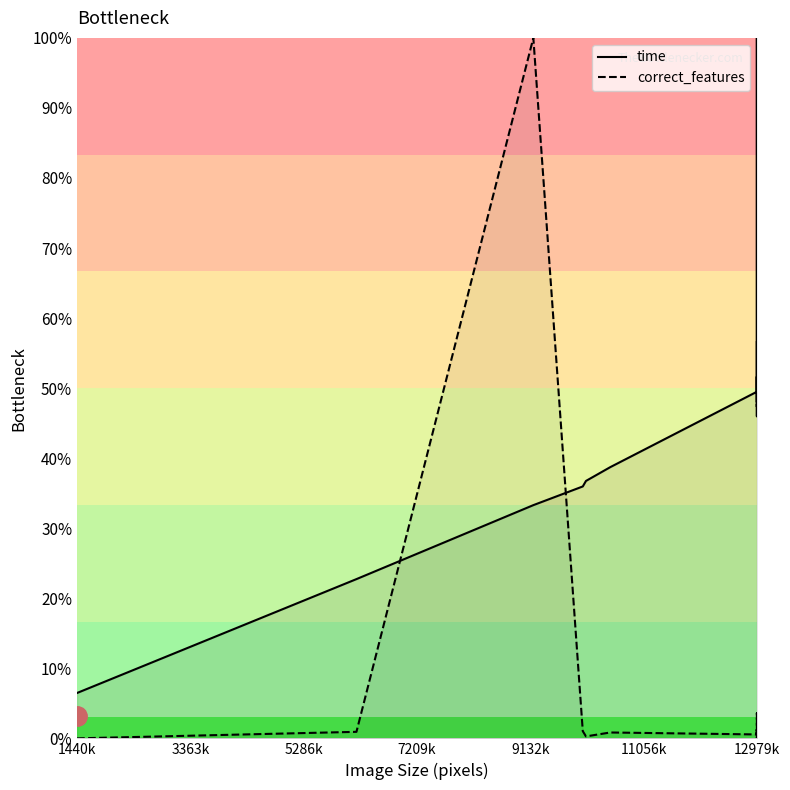

Rank the series by their maximum value, from highest to lowest.

time, correct_features